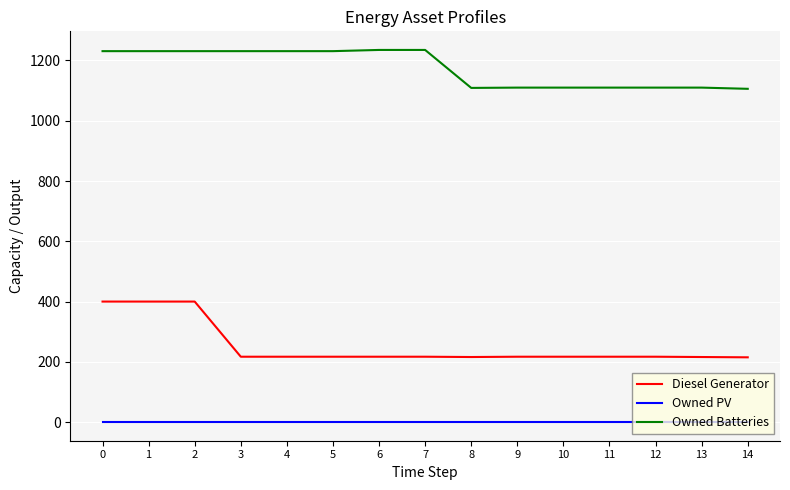

What are all the series names shown in the legend?

Diesel Generator, Owned PV, Owned Batteries